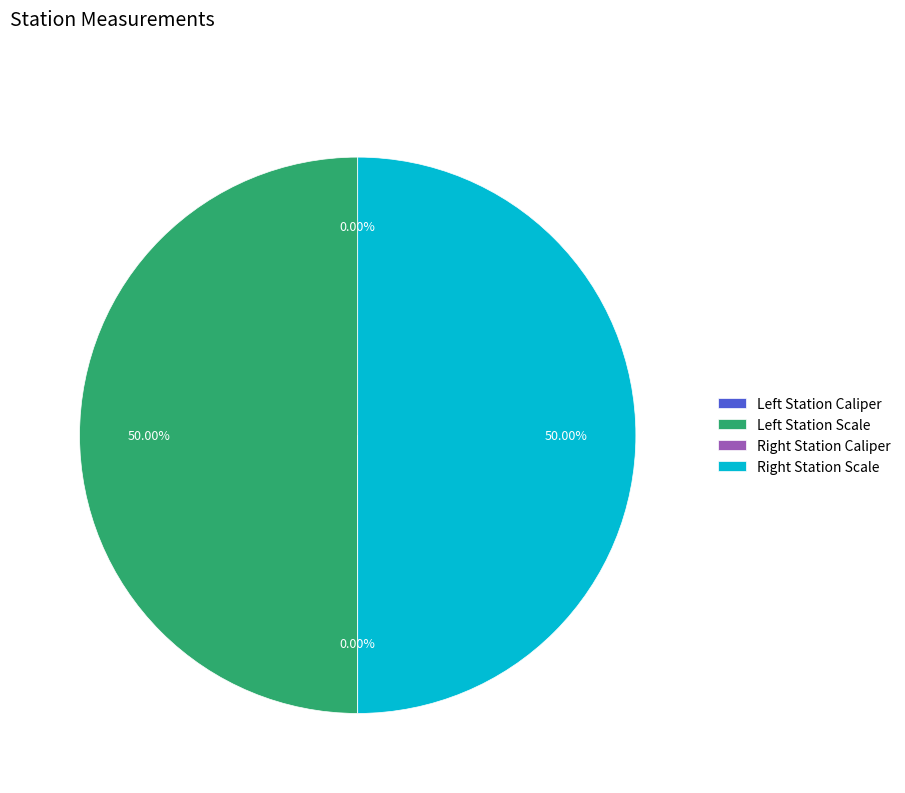

How many segments does this pie chart have?

4